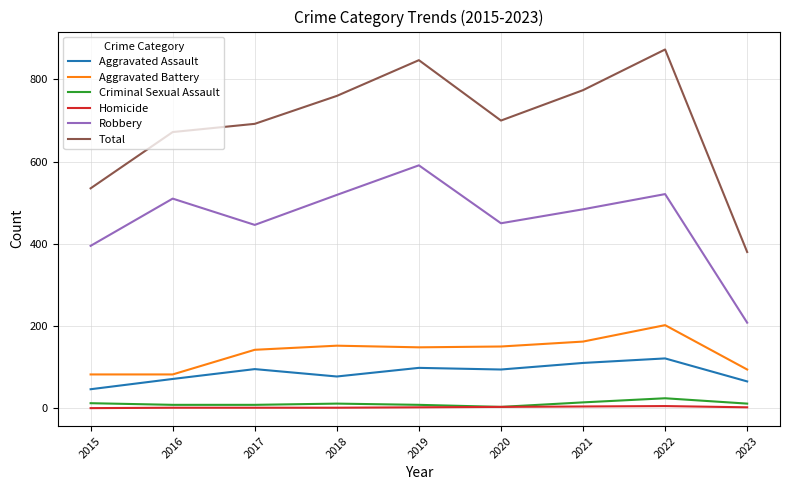

How many lines are shown in the chart?

6